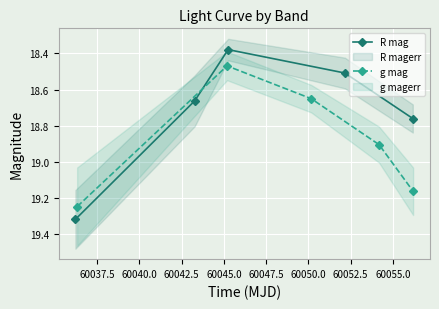

True or false: g mag has more than 0 points higher than both neighbors.

False